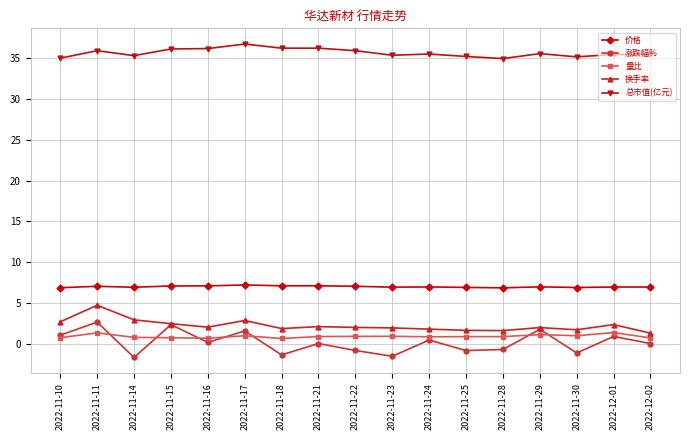

What is the difference between the highest and lowest values at 2022-11-25?

36.1